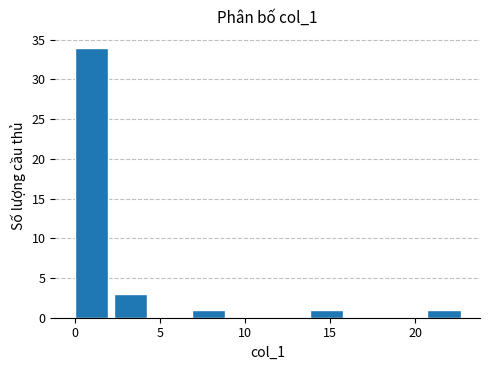

Reading left to right, transcribe this chart: for each bar, give the range it covers on the x-axis and its height. Neither the bar edges nor the heights are printed on the chart, so give them approximately, as read against the axes.

0.0 to 2.3: 34
2.3 to 4.6: 3
4.6 to 6.9: 0
6.9 to 9.2: 1
9.2 to 11.5: 0
11.5 to 13.8: 0
13.8 to 16.1: 1
16.1 to 18.4: 0
18.4 to 20.7: 0
20.7 to 23.0: 1